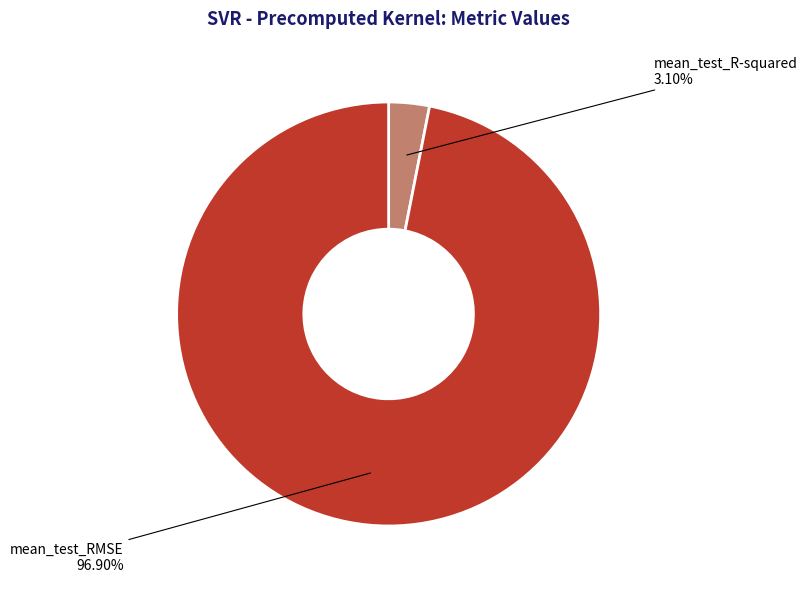

Do mean_test_R-squared and mean_test_RMSE together represent more than half of the pie?

Yes